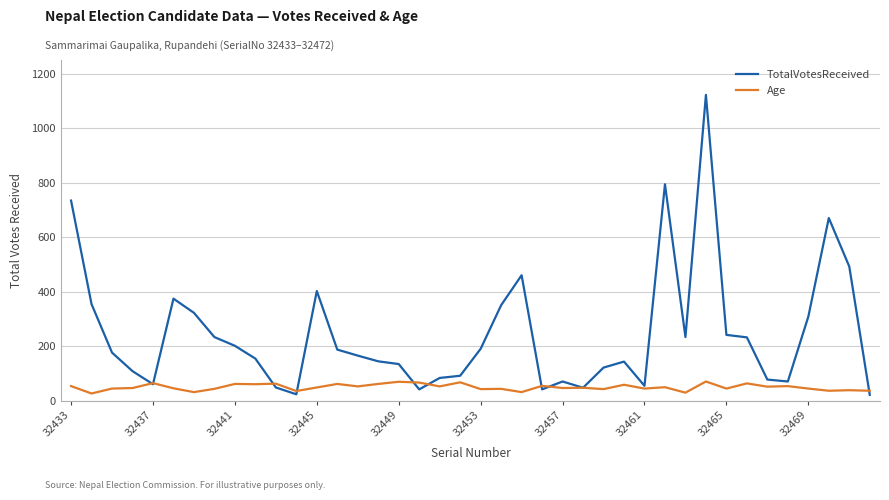

Which series has the largest range (max minus min)?

TotalVotesReceived